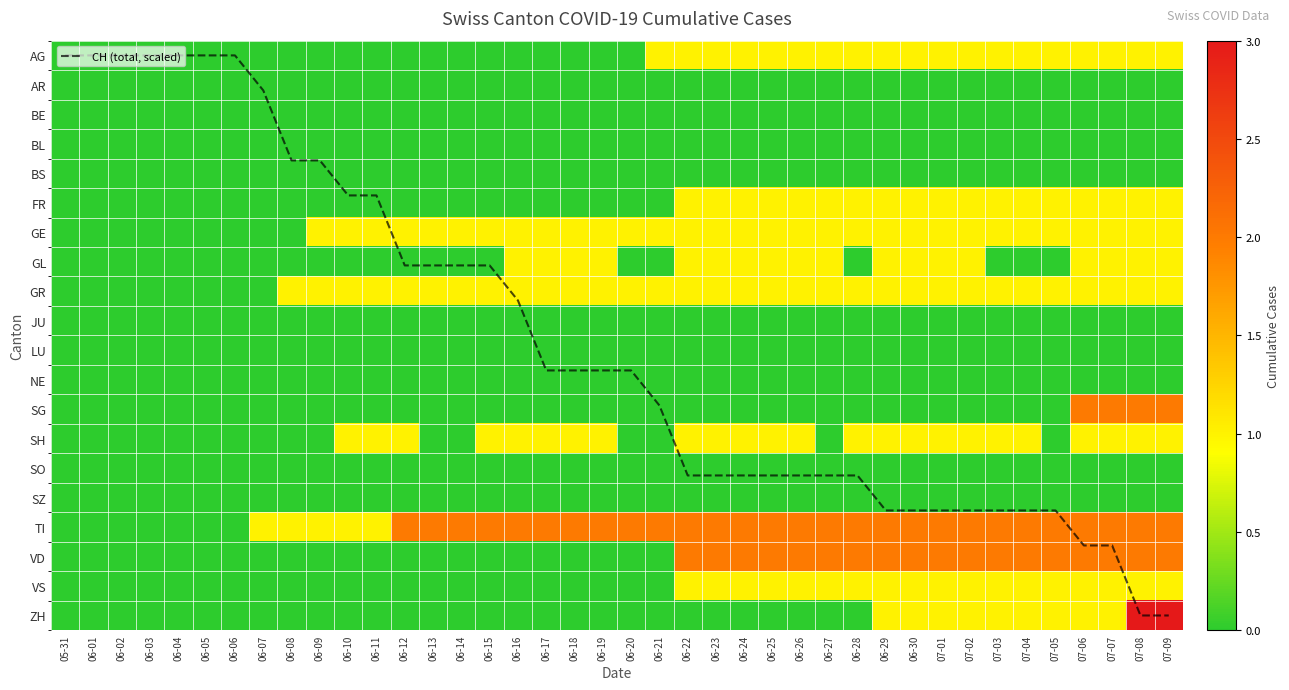

The TI series shows 0.9 at 07-04. True or false?

False